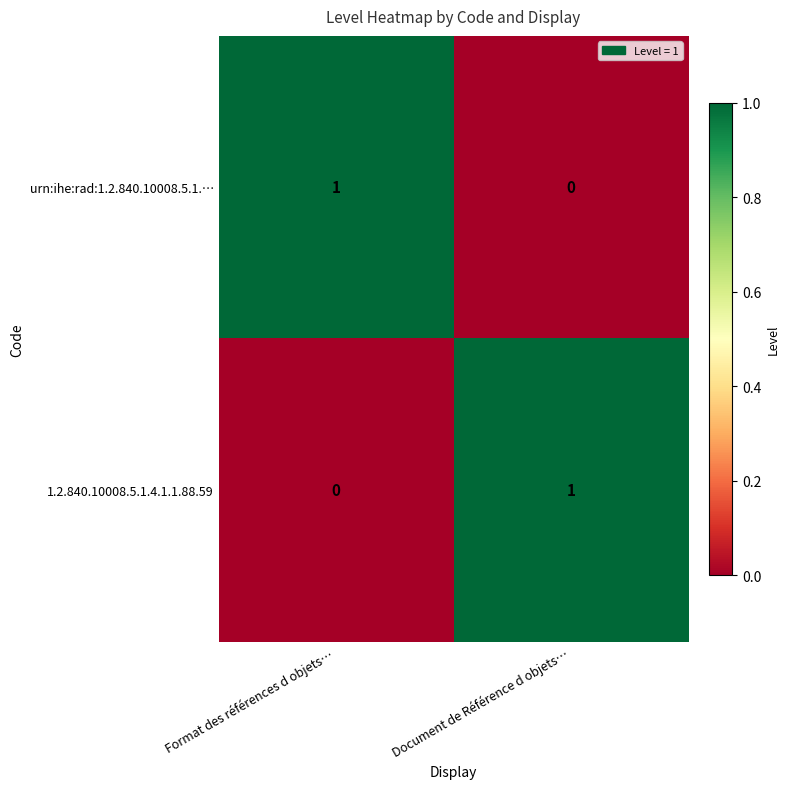

Which category has the lowest value in the 1.2.840.10008.5.1.4.1.1.88.59 series?

Format des références d objets…